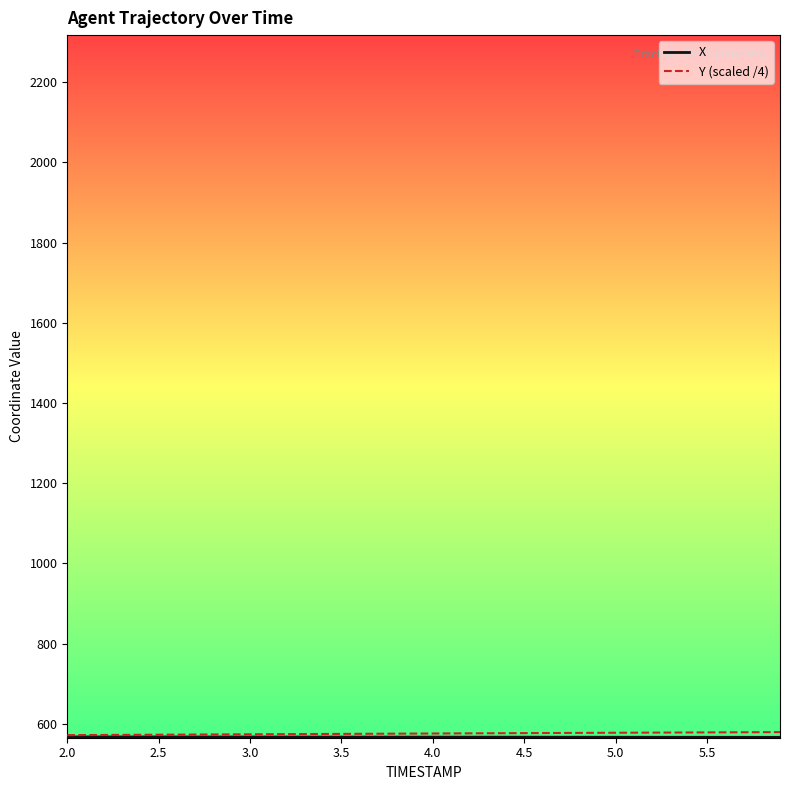

What is the greatest value displayed?

579.1